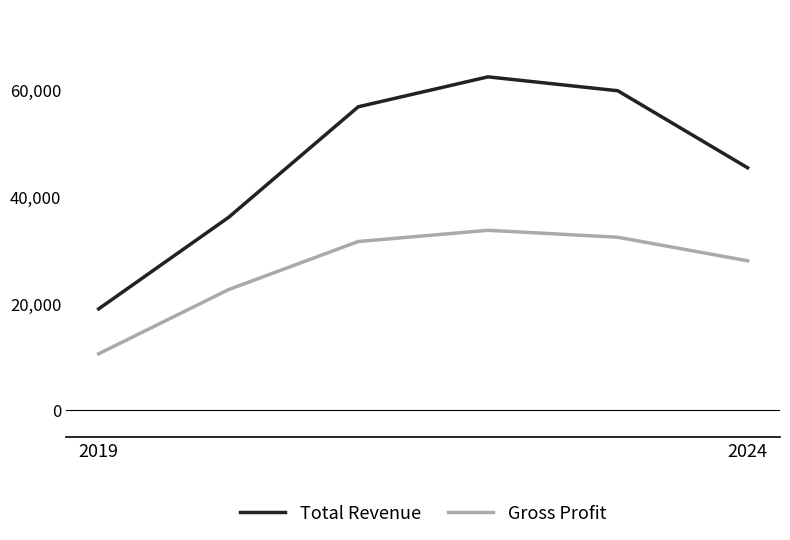

Which series has the widest spread of values?

Total Revenue